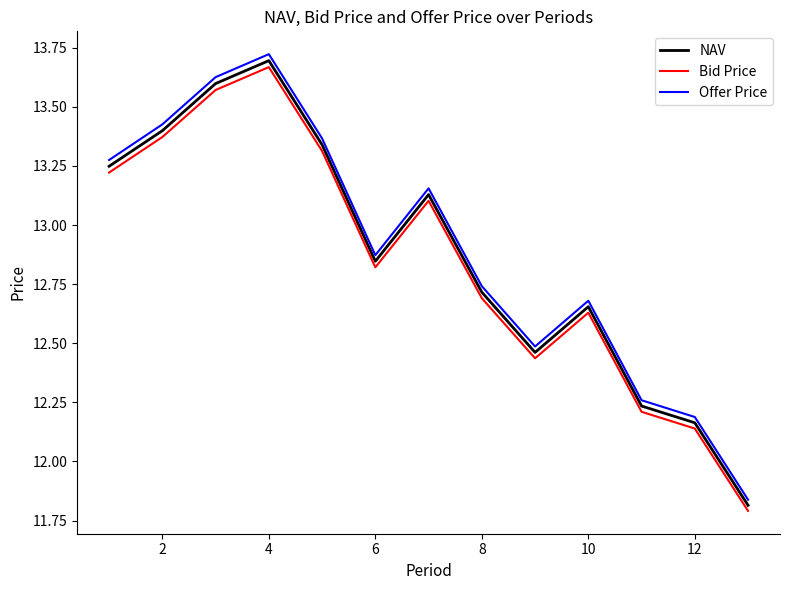

True or false: Bid Price and NAV cross at least once.

False